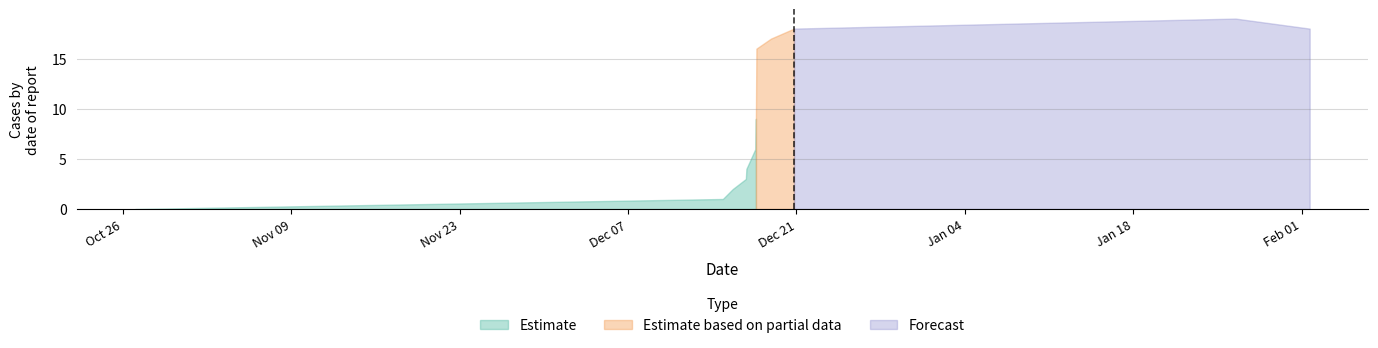

Between 6 and 9, which is larger?

9